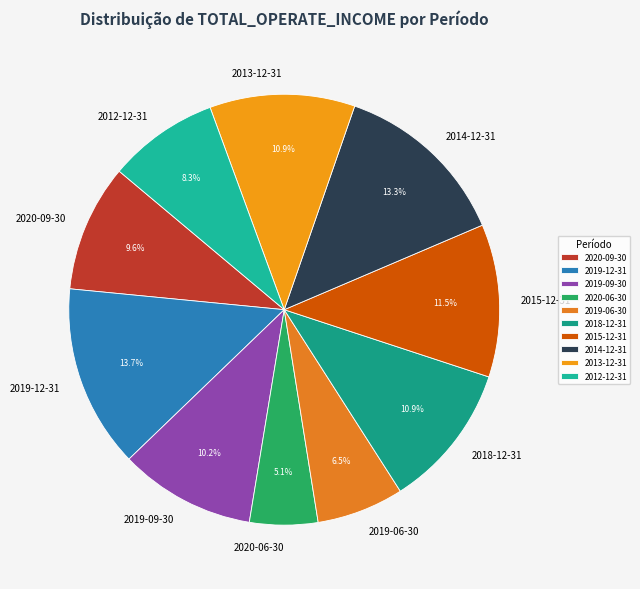

What percentage is NOT represented by 2019-09-30?

89.8%